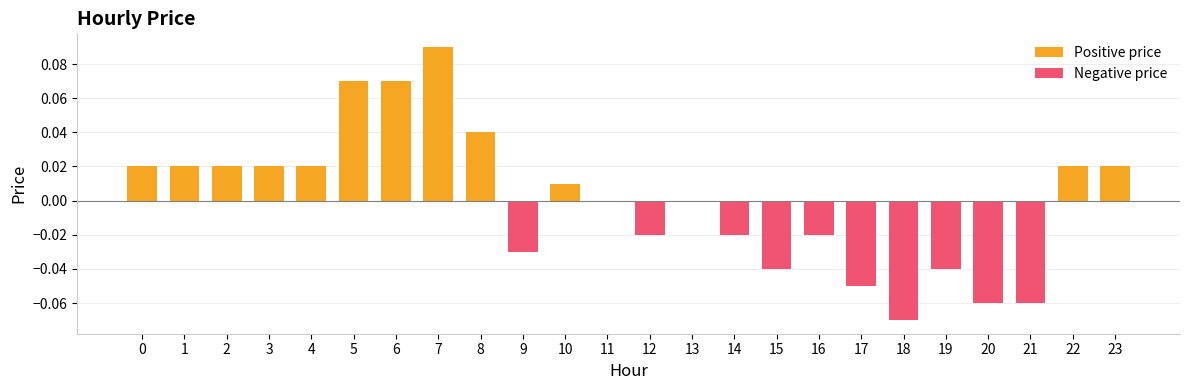

What is the difference between the second highest and minimum values in the Negative price series?

0.1